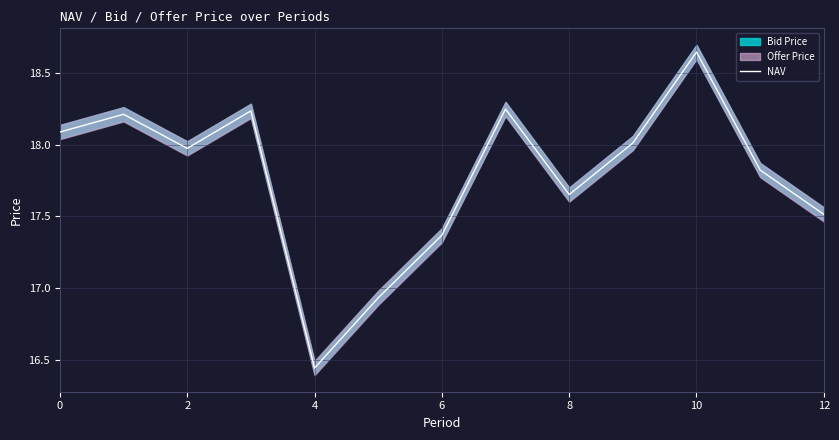

True or false: NAV has a value of 6.7 at 10.

False